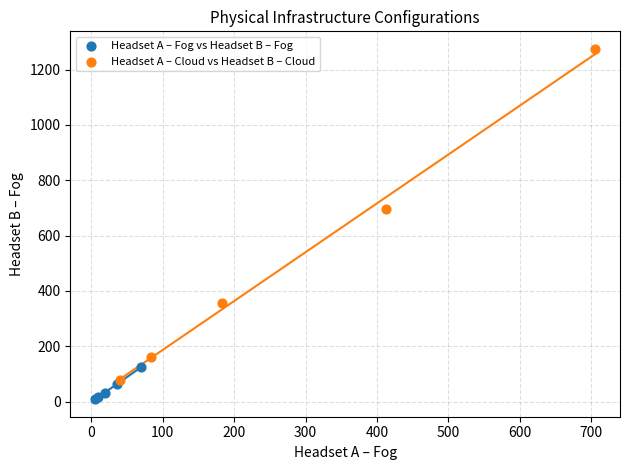

Which series has the widest spread of Y values?

Headset A – Cloud vs Headset B – Cloud